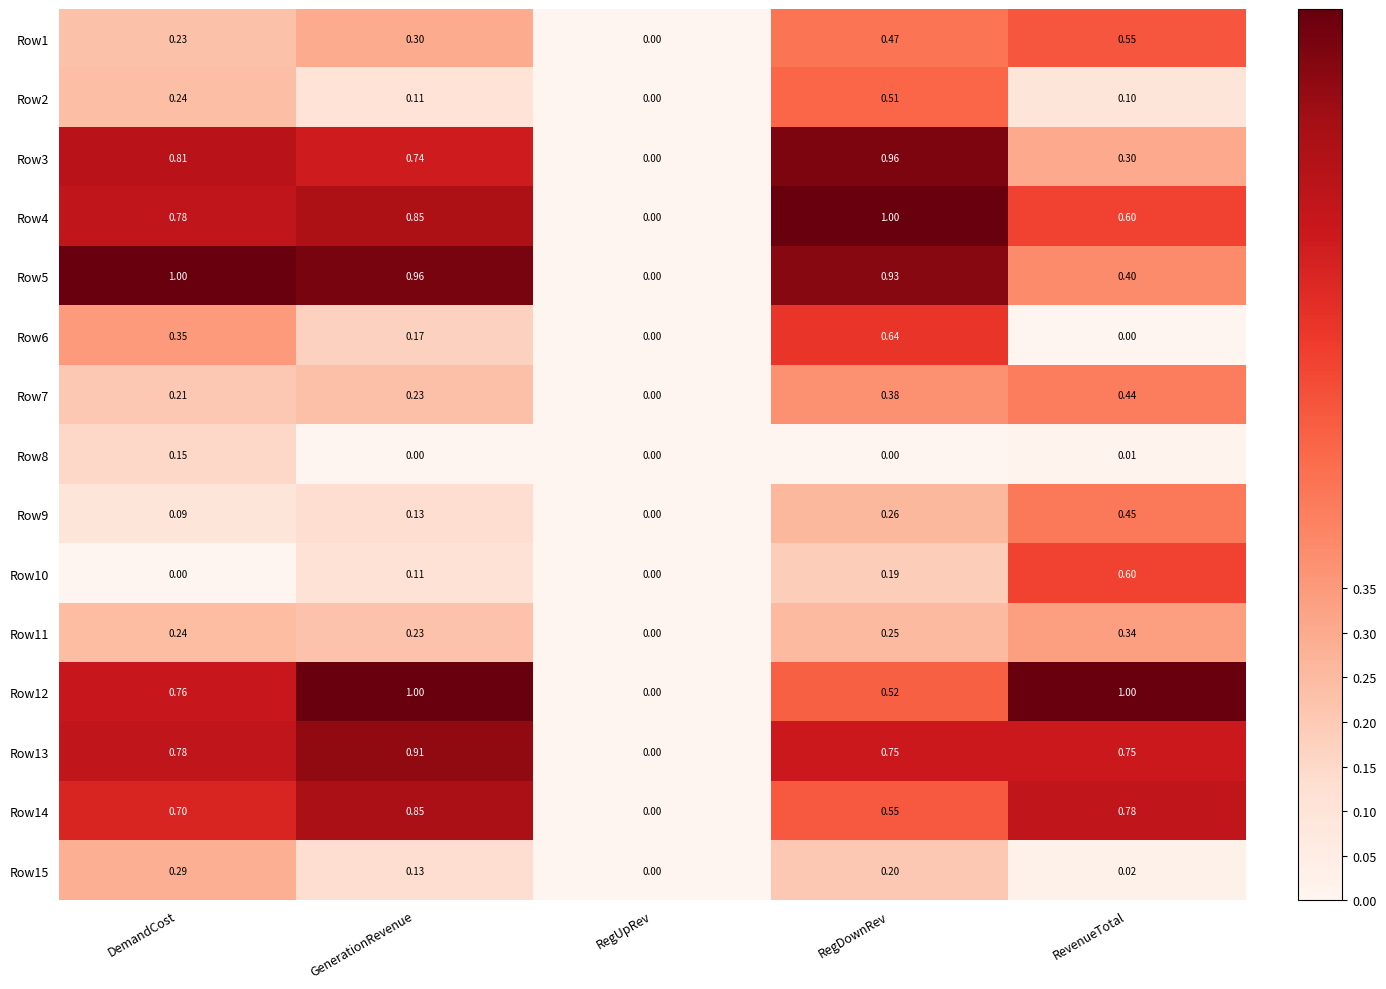

Between GenerationRevenue and RegUpRev, which series saw the biggest shift?

Row12